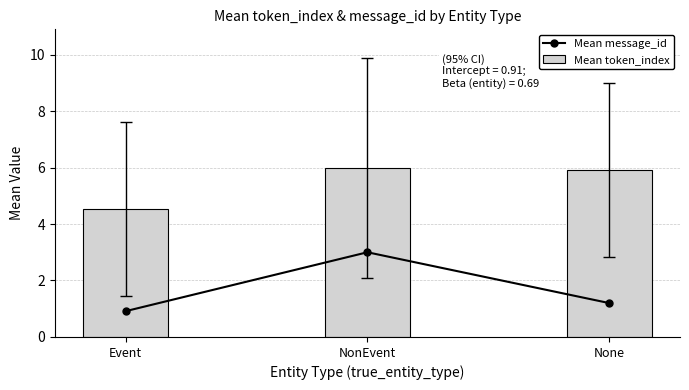

At which label does Mean token_index reach its peak?

NonEvent